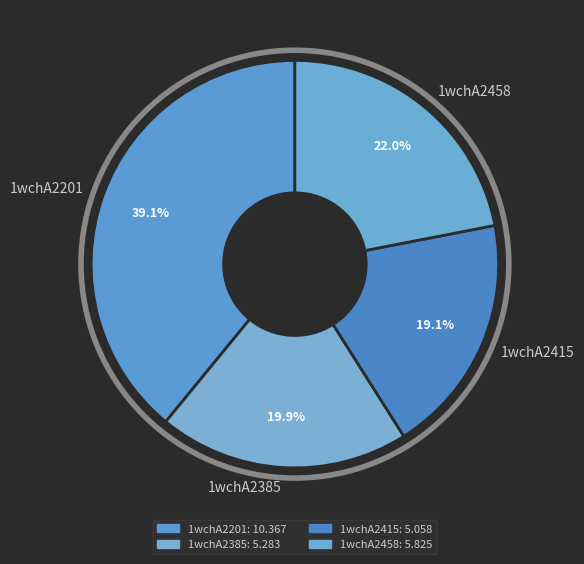

Which has a higher value, 1wchA2385 or 1wchA2415?

1wchA2385